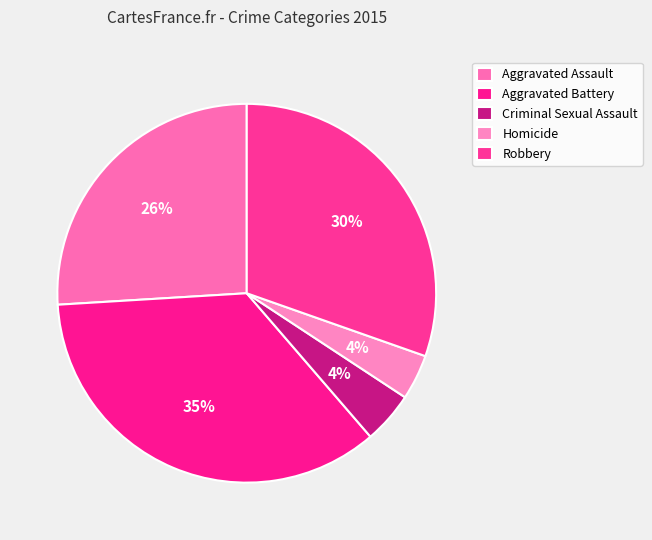

Count the number of slices in the pie.

5